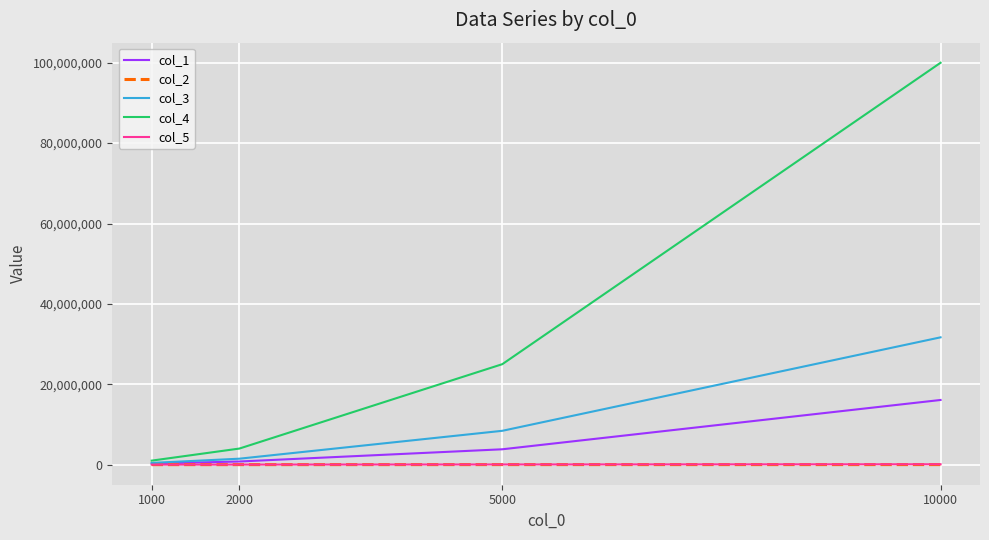

Which series has the largest total across all categories?

col_4